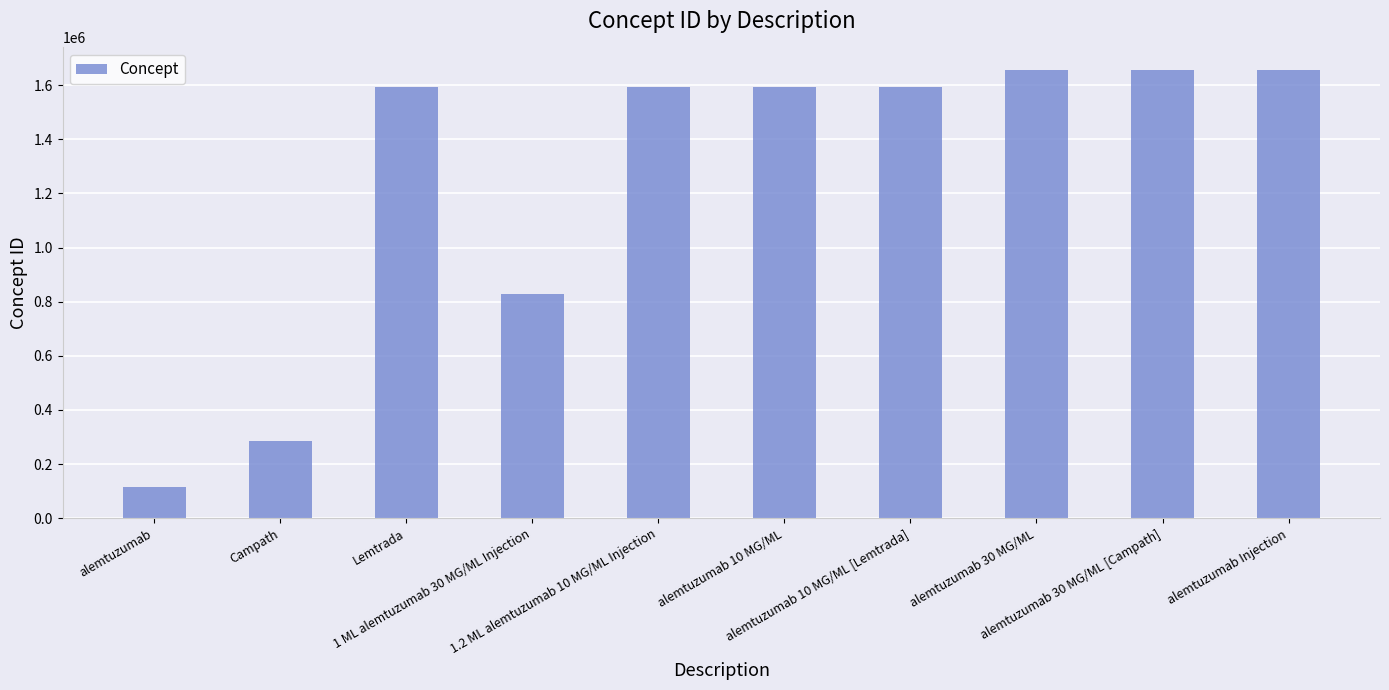

Approximately how many times larger is the value at 1.2 ML alemtuzumab 10 MG/ML Injection compared to alemtuzumab?

13.6